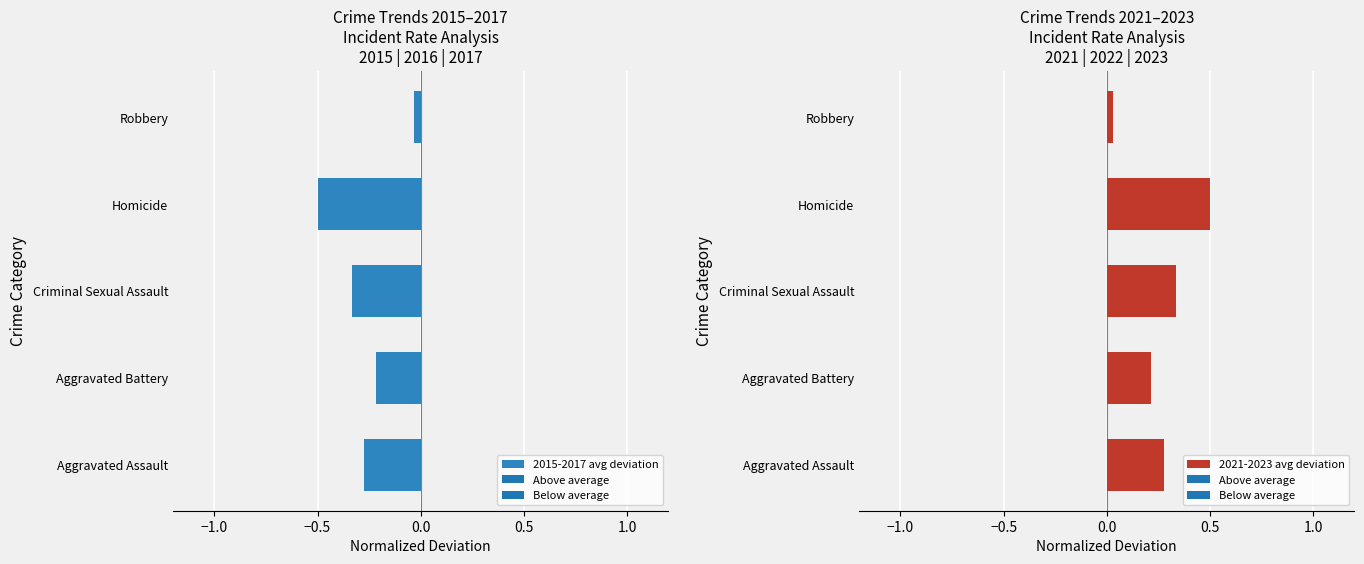

At which label does 2021-2023 avg deviation reach its peak?

Homicide